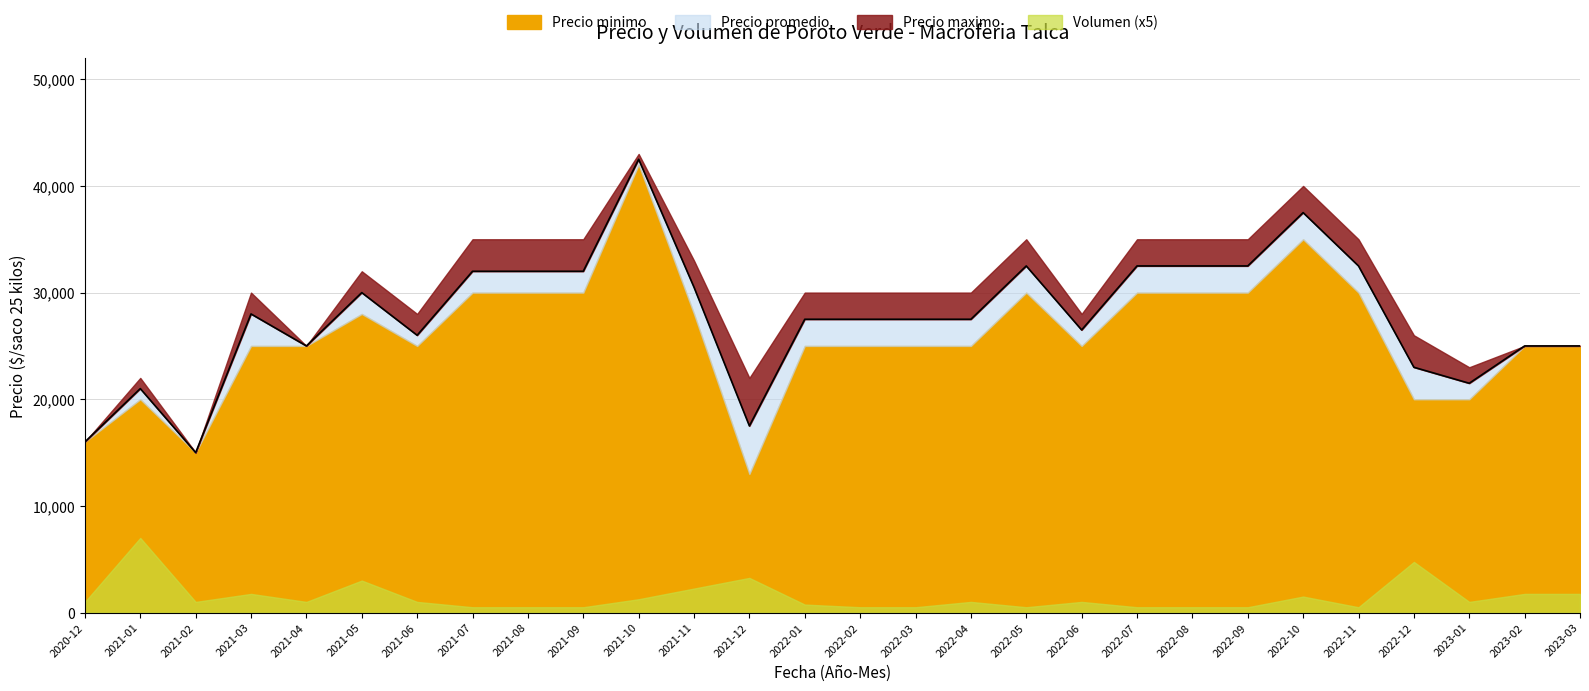

How many interior local peaks does the Precio minimo series have?

5